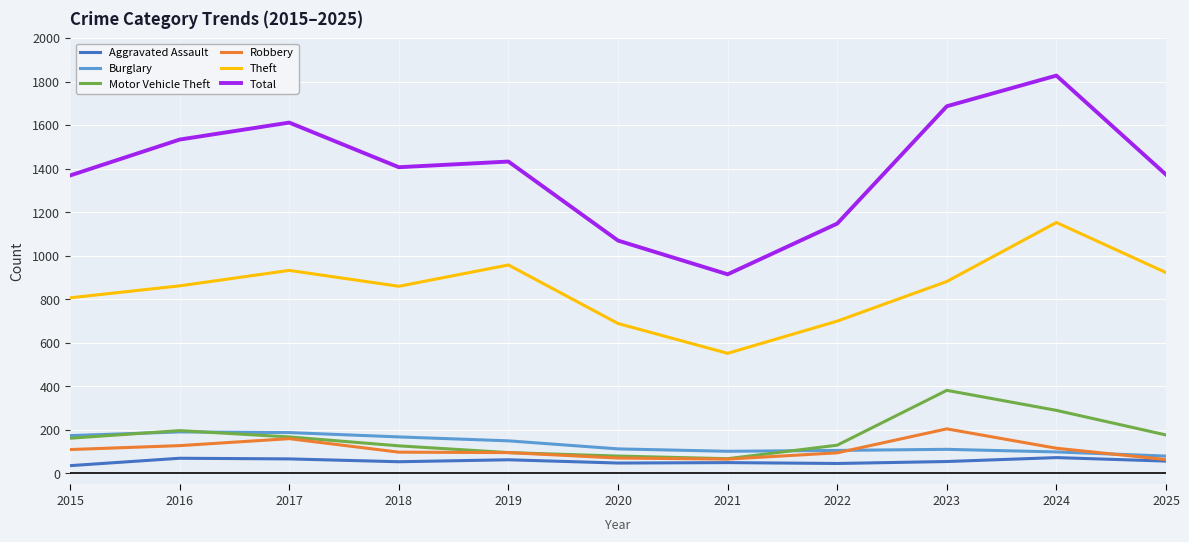

What is the maximum value for Motor Vehicle Theft?

382